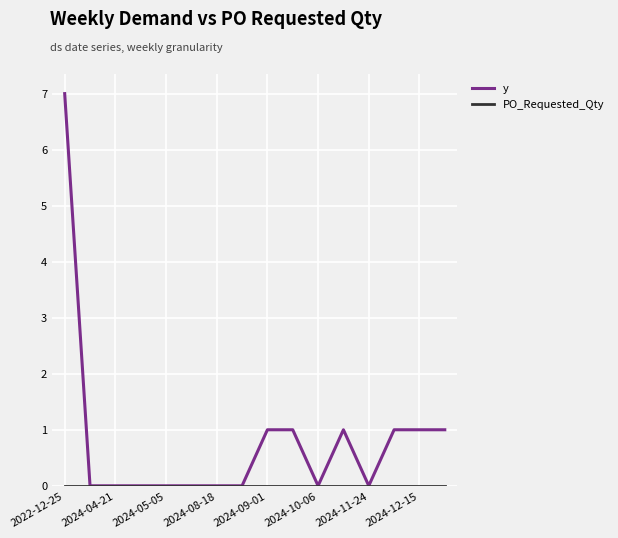

Which series has the largest total across all categories?

y